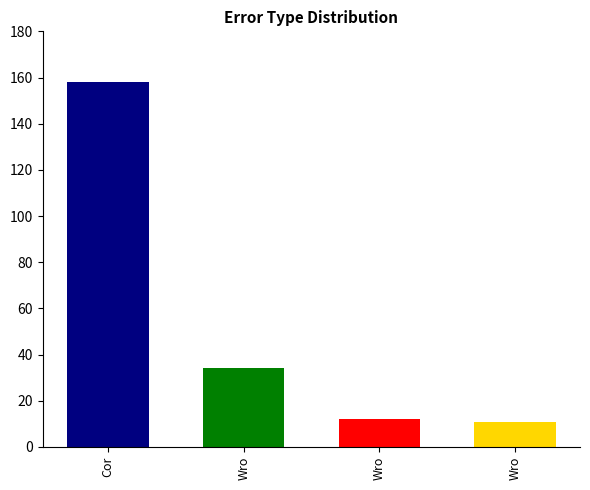

Reading left to right, what are all the values shown in this chart?

158	34	12	11